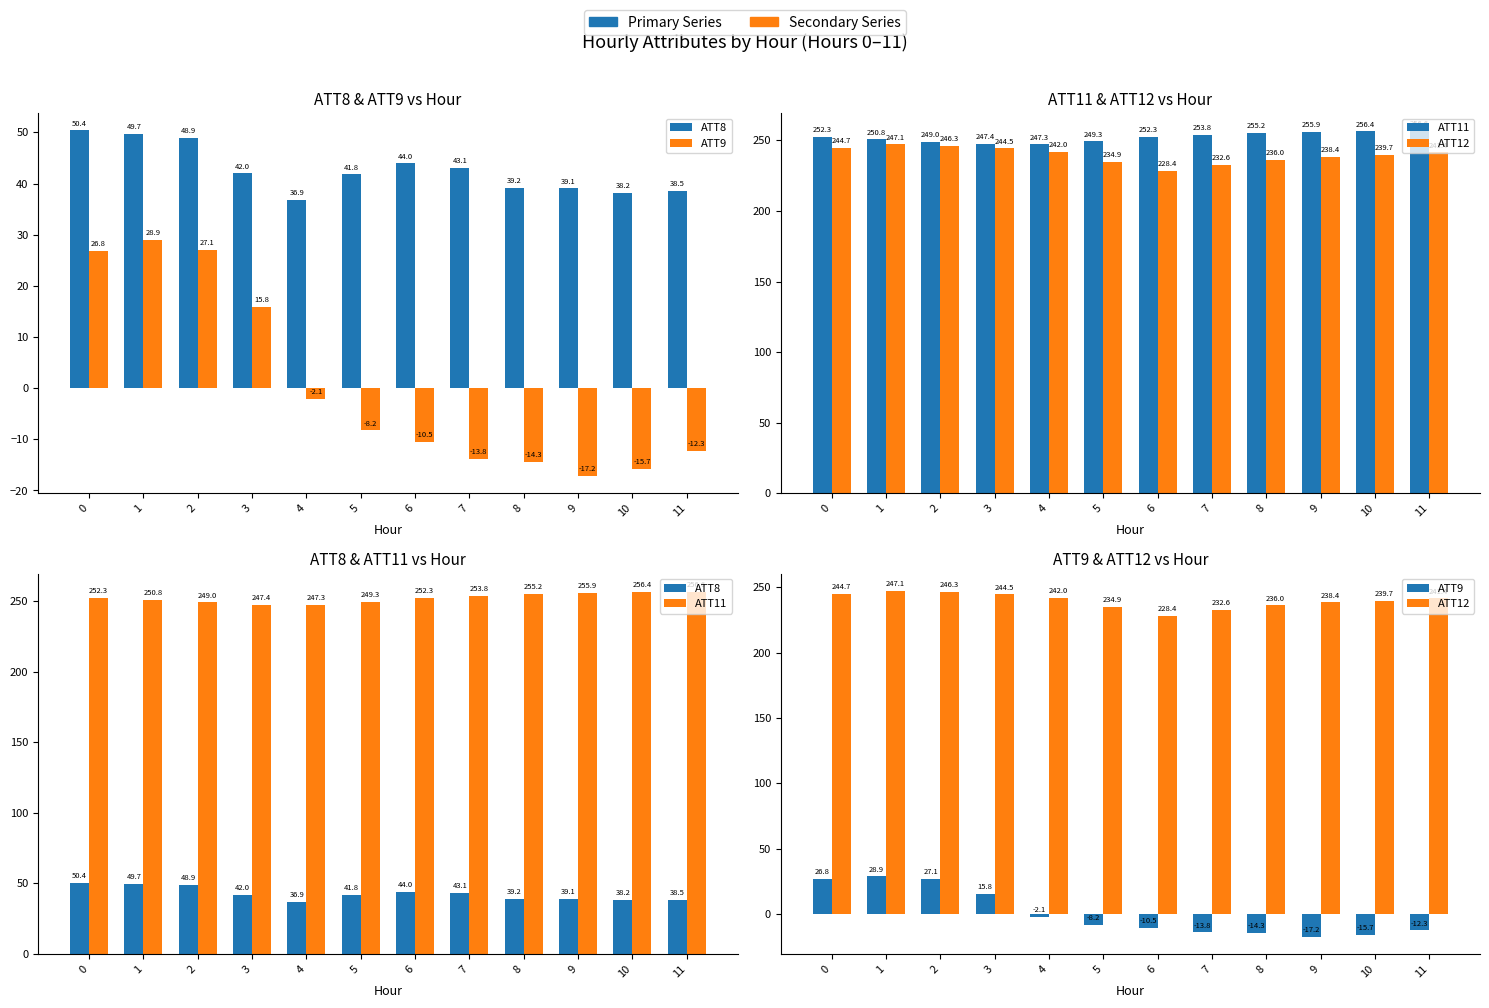

Reading left to right, what are all the values shown in this chart?

ATT8: 50.4	49.7	48.9	42.0	36.9	41.8	44.0	43.1	39.2	39.1	38.2	38.5
ATT9: 26.8	28.9	27.1	15.8	-2.1	-8.2	-10.5	-13.8	-14.3	-17.2	-15.7	-12.3
ATT11: 252.3	250.8	249.0	247.4	247.3	249.3	252.3	253.8	255.2	255.9	256.4	256.6
ATT12: 244.7	247.1	246.3	244.5	242.0	234.9	228.4	232.6	236.0	238.4	239.7	241.4